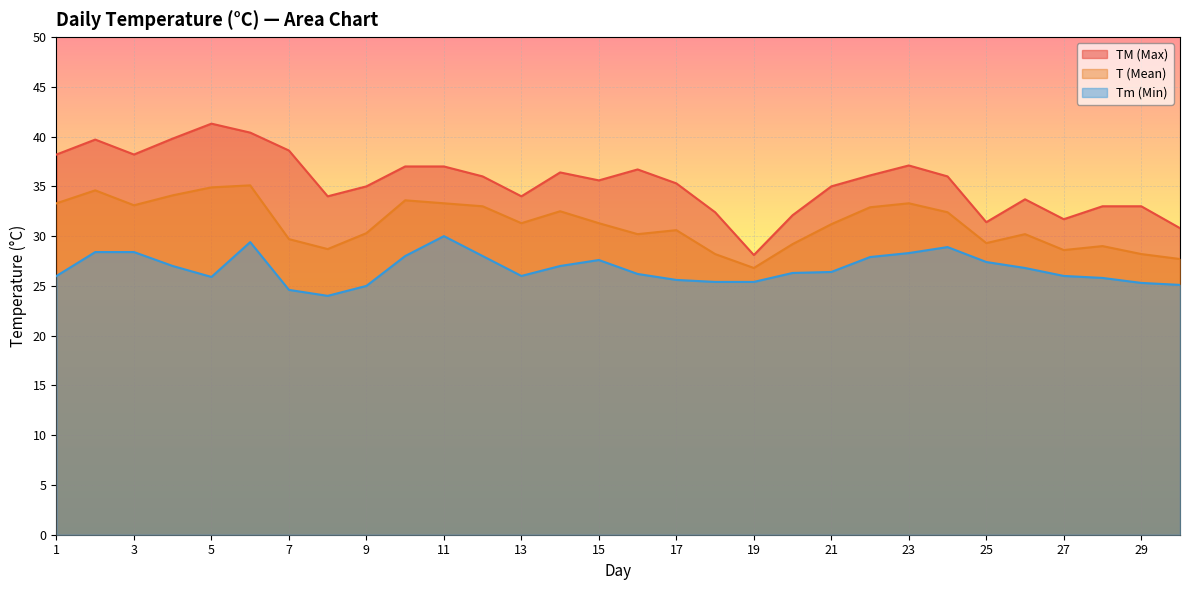

How many lines are shown in the chart?

3